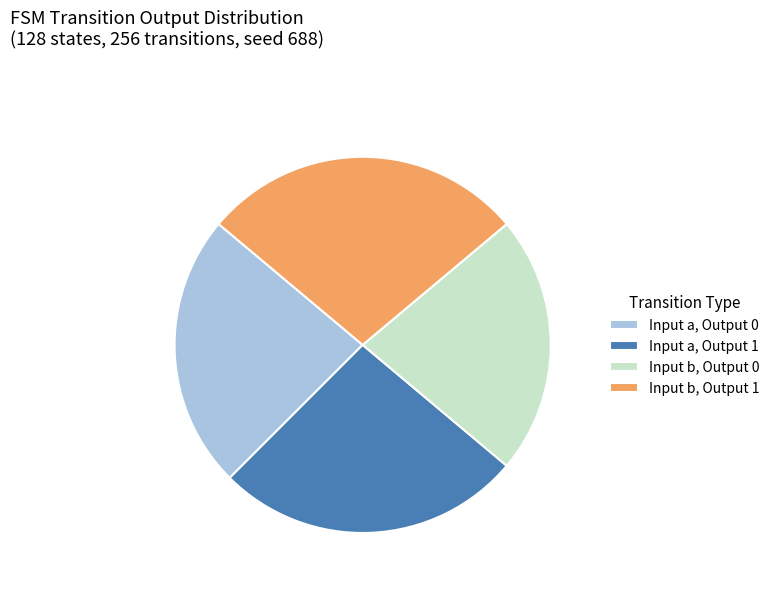

Is it true that Input b, Output 0 is 34% of the pie?

False